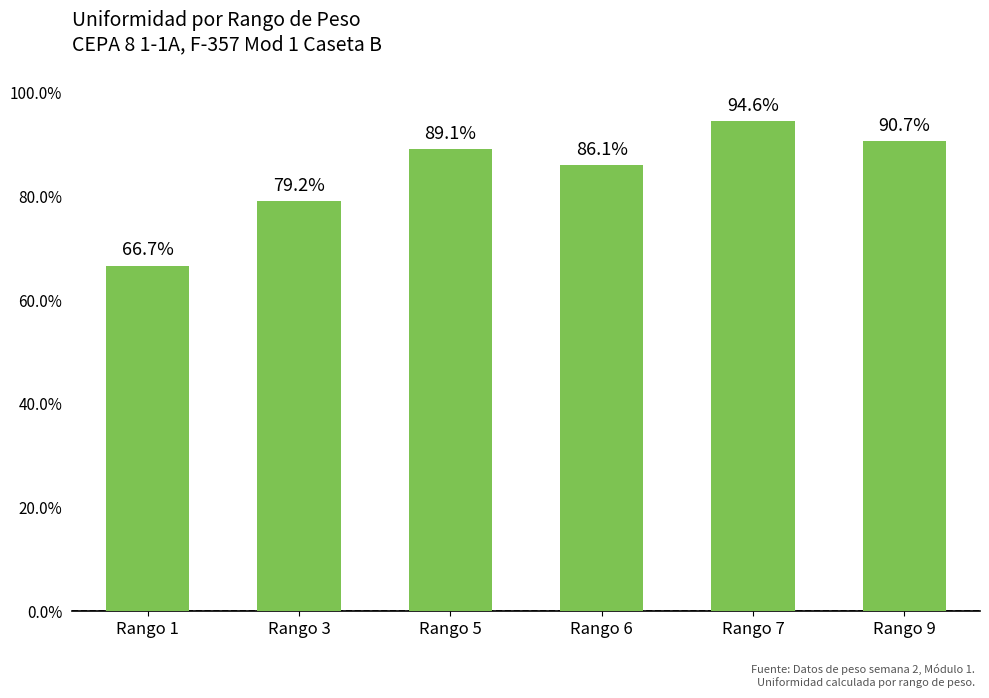

The chart shows a value of 90.7 at Rango 9. True or false?

True